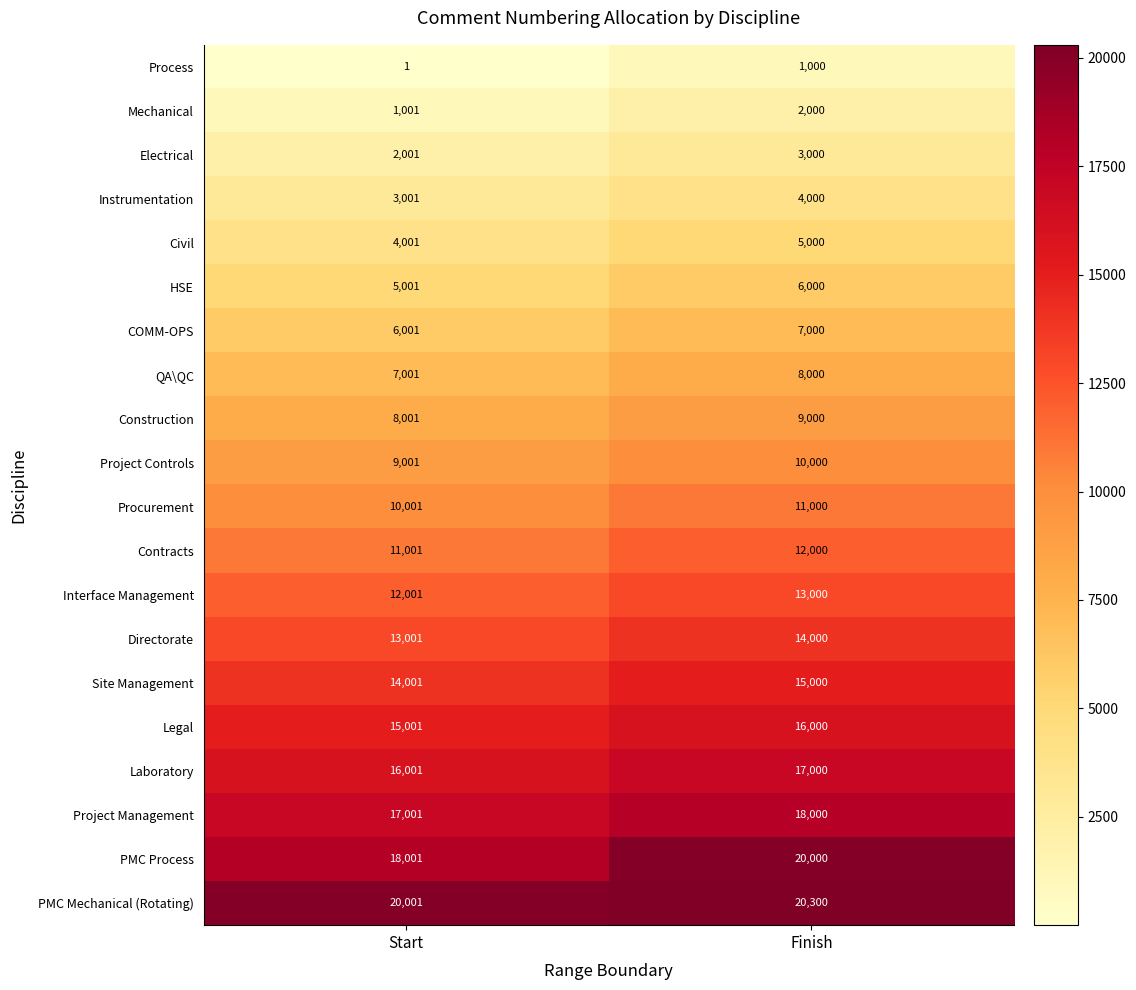

Is it true that Directorate equals 17713 at Start?

False